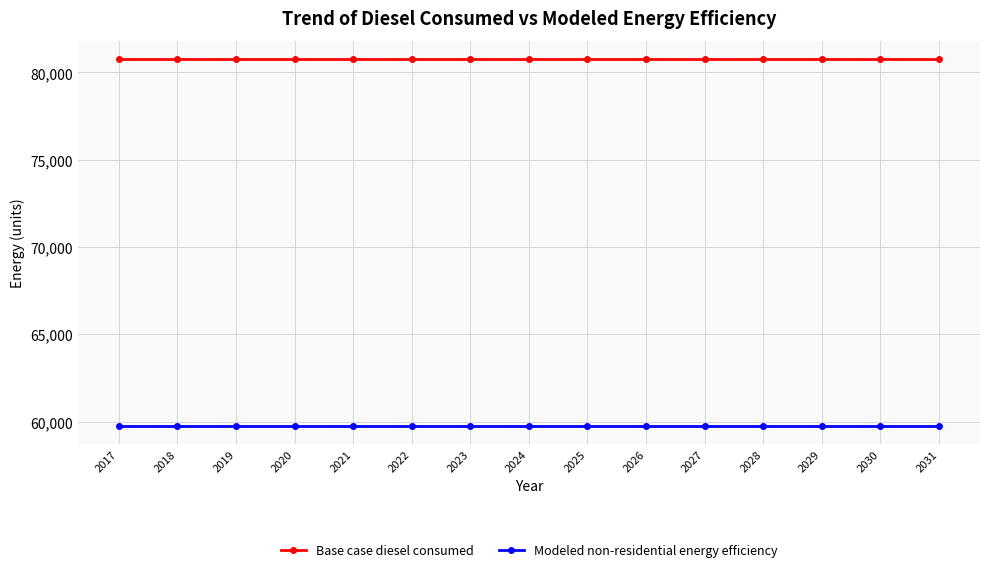

Is it true that Base case diesel consumed equals 80763.7 at 2017?

True